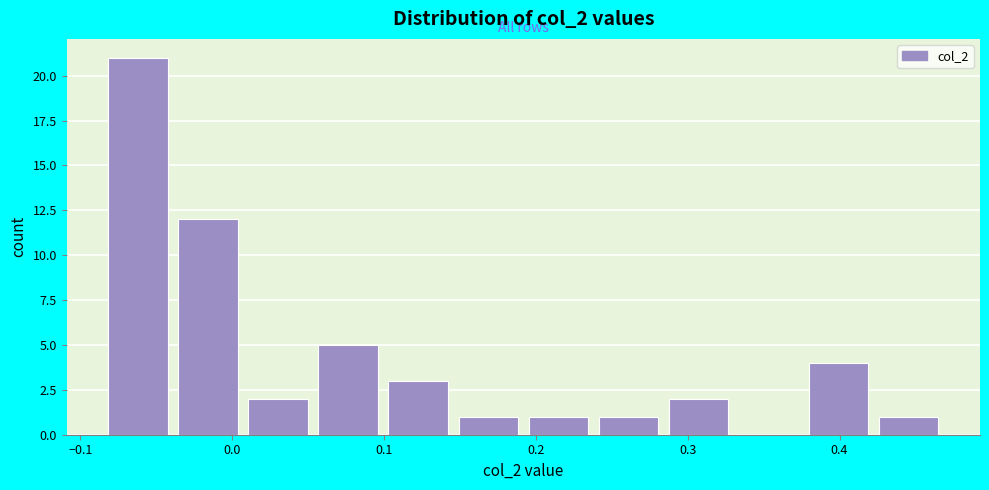

How tall is the bar that spans 0.19 to 0.24 on the x-axis? Neither the bar edges nor the heights are printed on the chart, so give them approximately, as read against the axes.

1